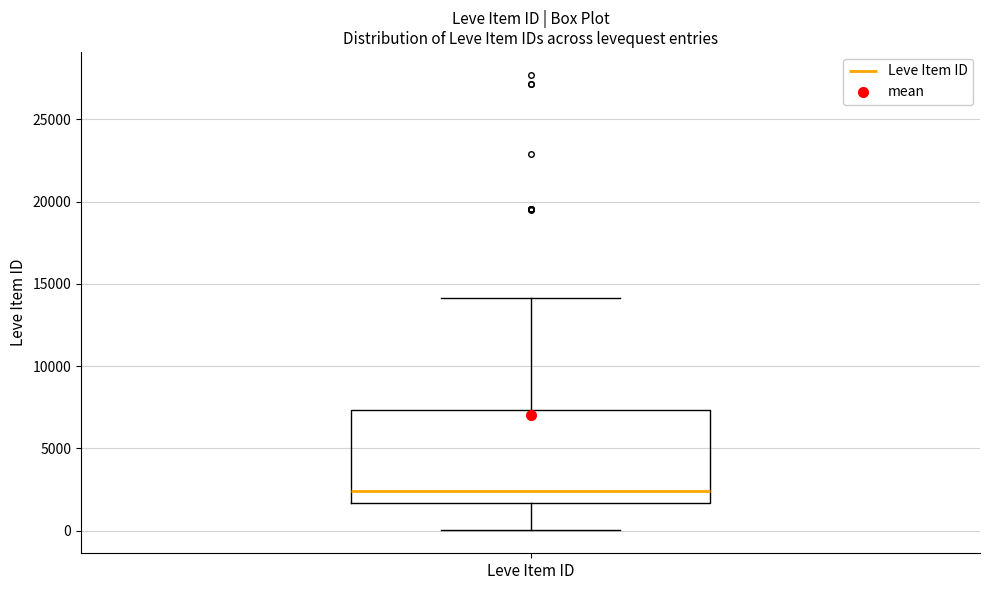

Where does the upper whisker of the box for Leve Item ID end on the y-axis? The values are not printed on the chart, so give them approximately, as read against the axis.

14000